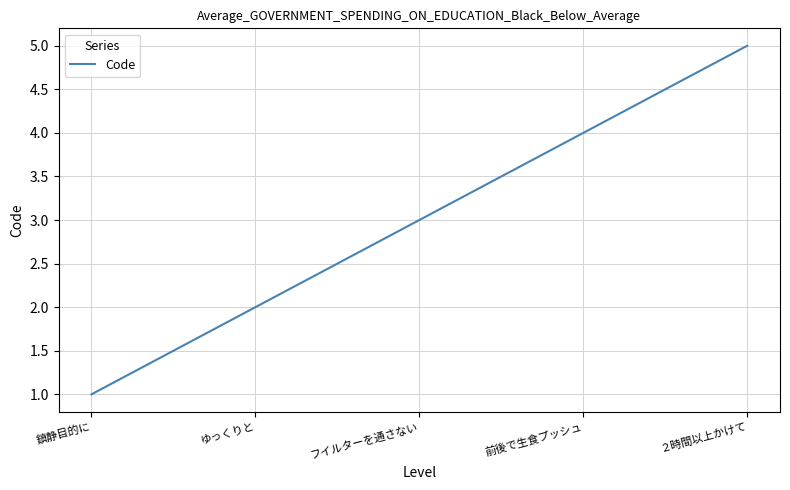

Approximately how many times larger is the value at 鎮静目的に compared to ２時間以上かけて?

0.2